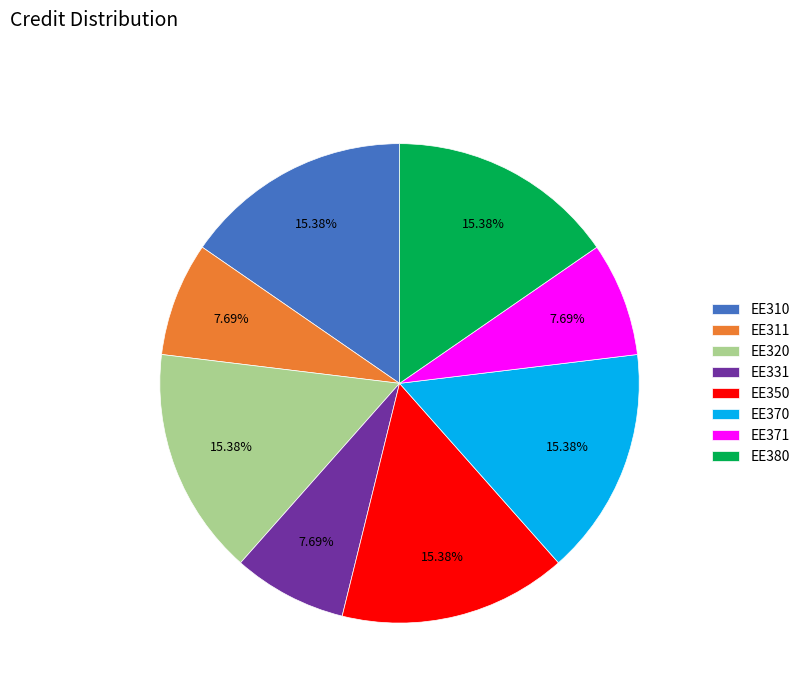

Is there any slice that represents more than half of the pie?

No